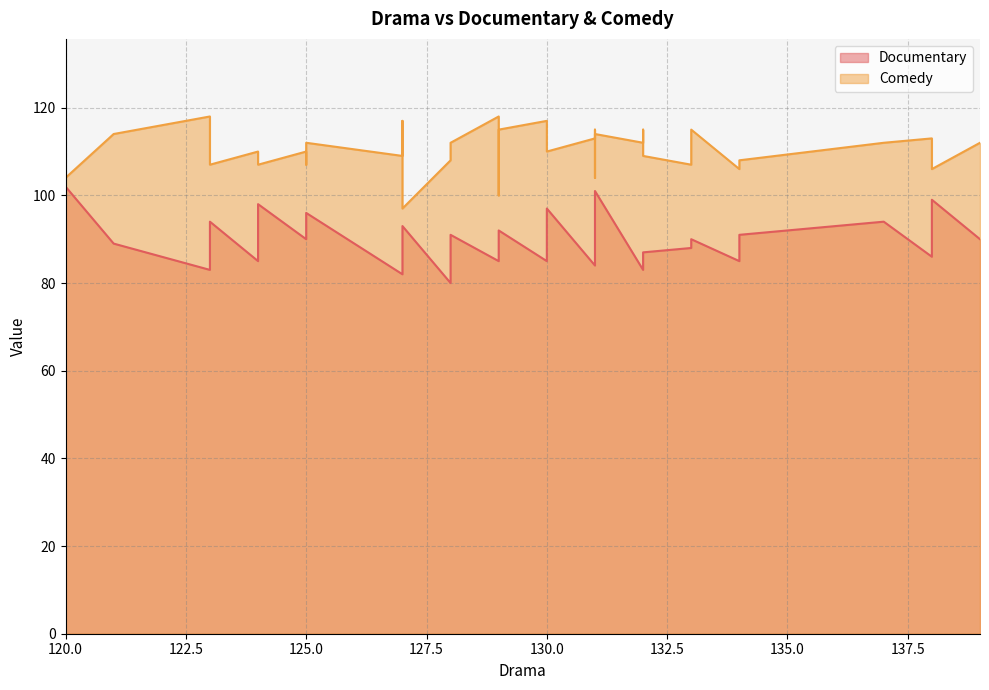

Reading left to right, list all the values displayed in this chart.

Documentary: 0=83	1=88	2=88	3=86	4=89	5=92	6=99	7=91	8=91	9=90	10=80	11=90	12=90	13=102	14=89	15=92	16=90	17=84	18=96	19=94	20=94	21=85	22=97	23=83	24=93	25=101	26=85	27=87	28=90	29=87	30=82	31=90	32=85	33=92	34=85	35=98	36=86	37=88	38=94	39=84
Comedy: 0=112	1=108	2=107	3=113	4=115	5=115	6=106	7=108	8=112	9=115	10=108	11=109	12=104	13=104	14=114	15=117	16=110	17=115	18=112	19=107	20=112	21=118	22=110	23=118	24=97	25=114	26=110	27=109	28=110	29=100	30=109	31=112	32=117	33=107	34=106	35=107	36=115	37=112	38=107	39=113